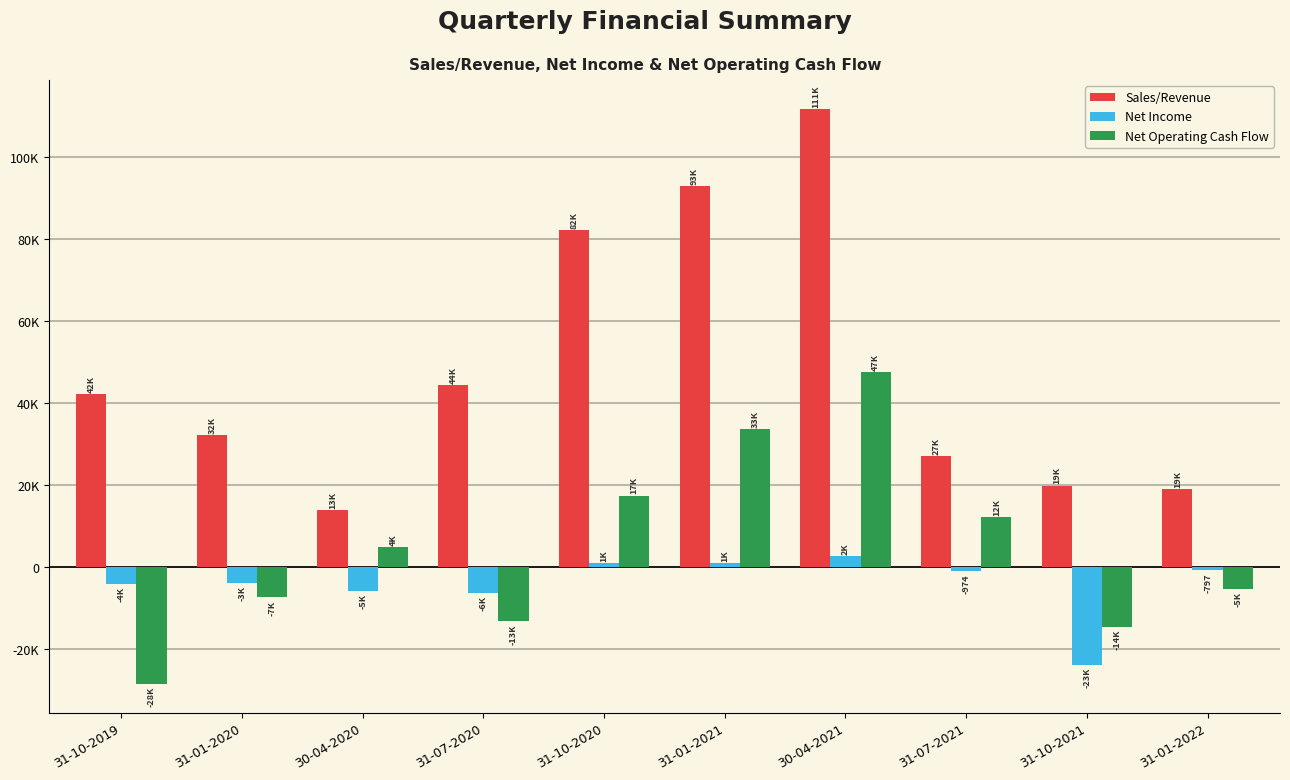

Which series has the largest range (max minus min)?

Sales/Revenue